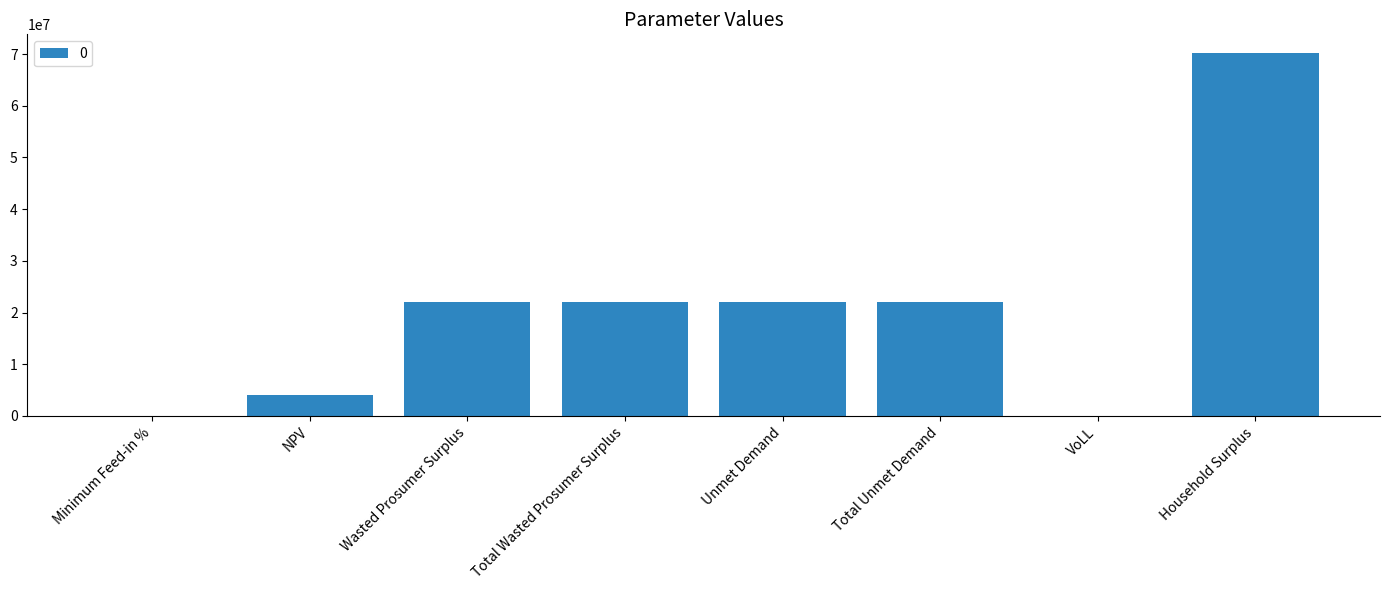

What is the maximum value shown in the chart?

70308063.6